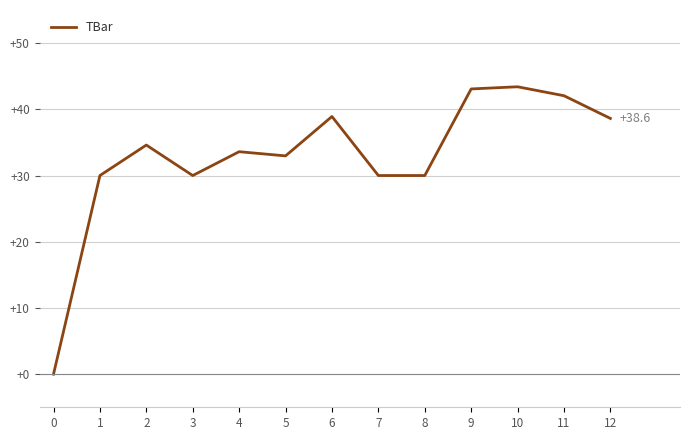

What is the greatest value displayed?

43.4